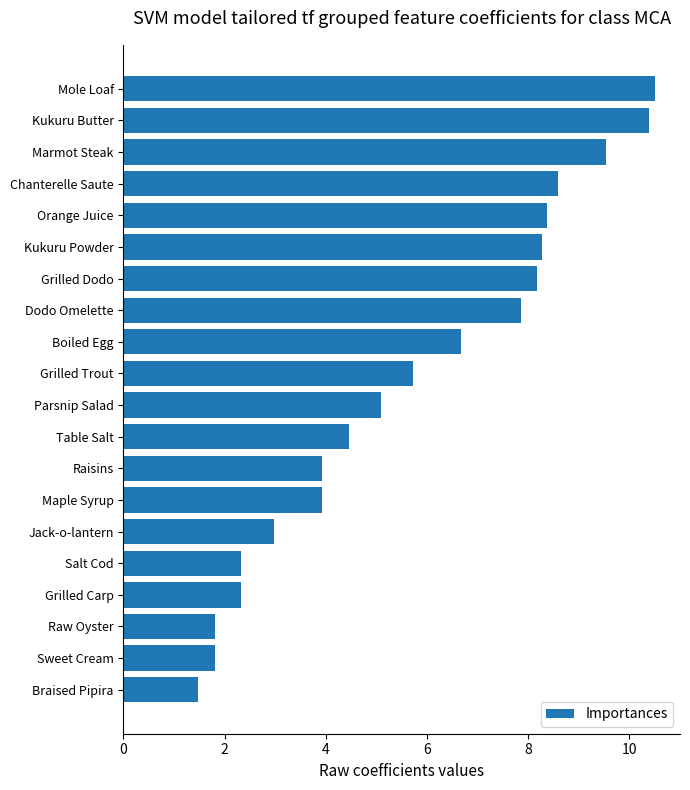

Reading bottom to top, transcribe all the data shown in this chart.

1.5	1.8	1.8	2.3	2.3	3.0	3.9	3.9	4.5	5.1	5.7	6.7	7.8	8.2	8.3	8.4	8.6	9.5	10.4	10.5